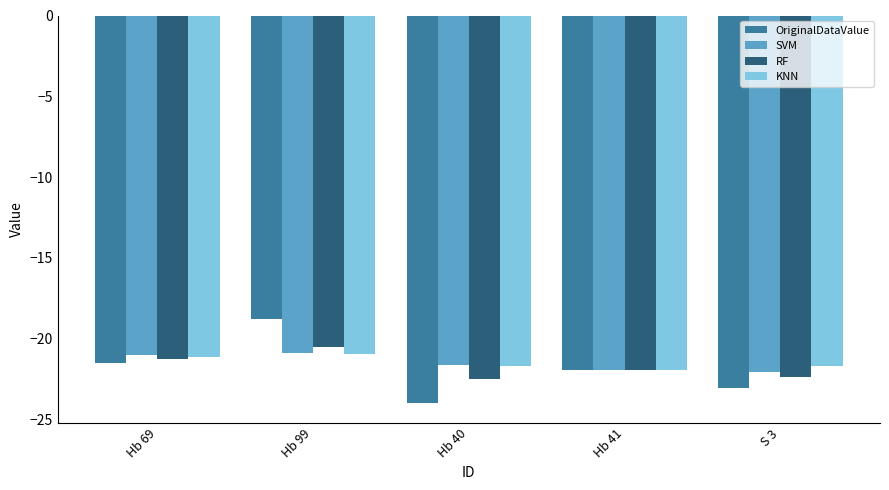

What are all the series names shown in the legend?

OriginalDataValue, SVM, RF, KNN